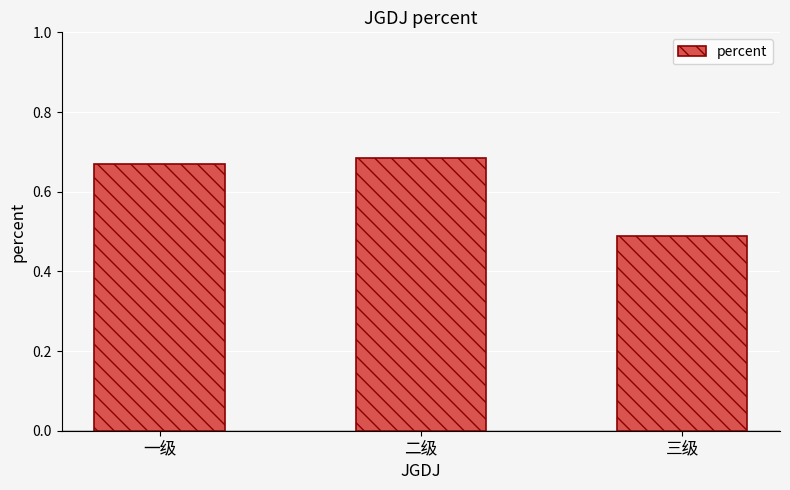

Count the number of categories in the chart.

3